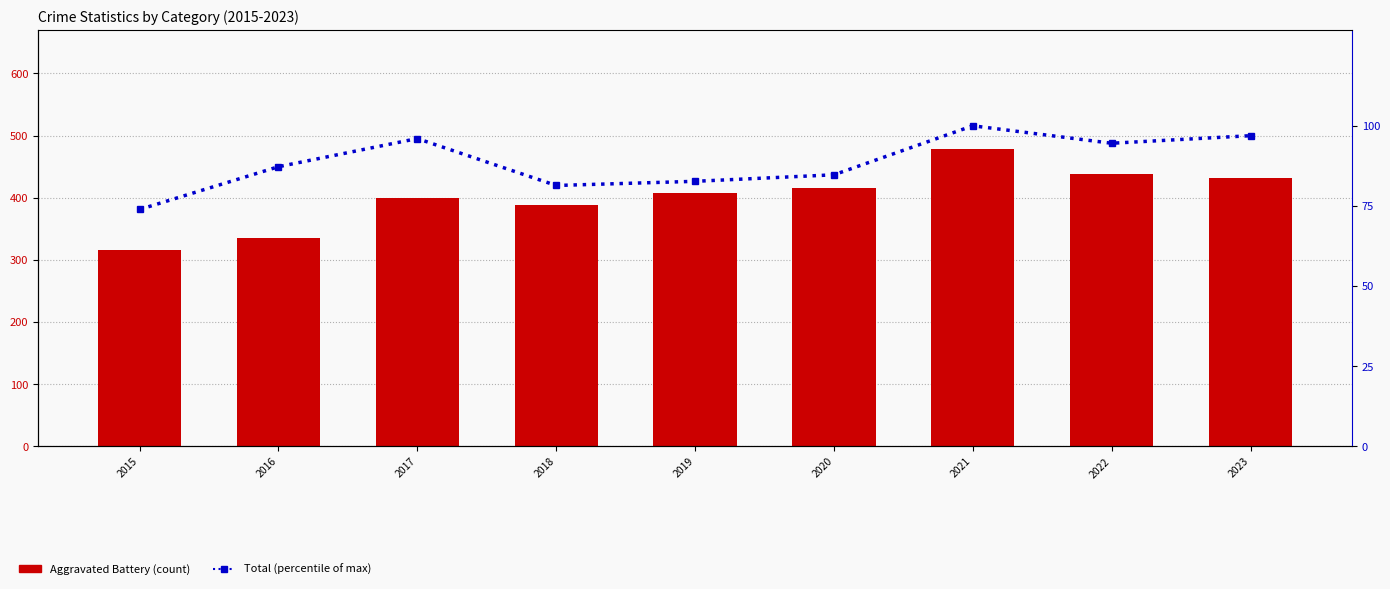

What is the value of the Total (% of max) bar at the 4th from the left?

81.4